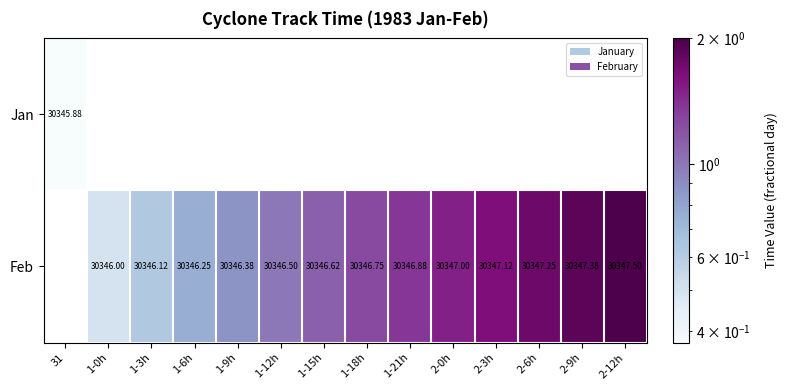

Is the value of Feb at 1-3h greater than the value of Jan at 31?

Yes